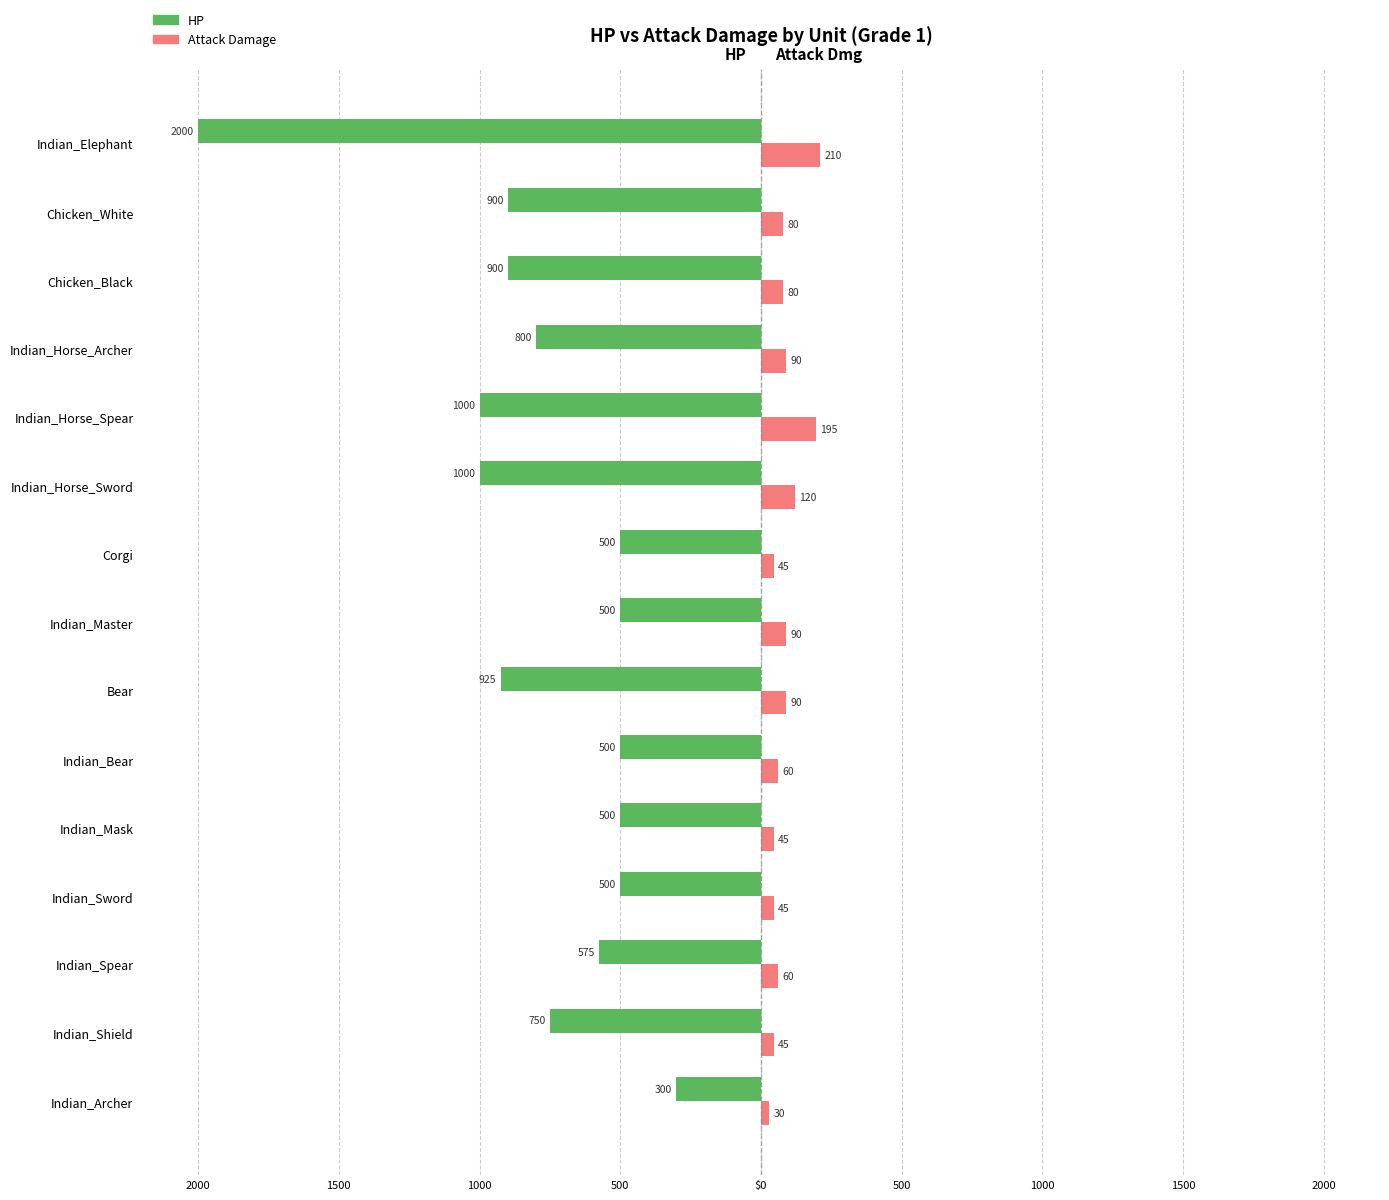

What are all the series names shown in the legend?

HP, Attack Damage